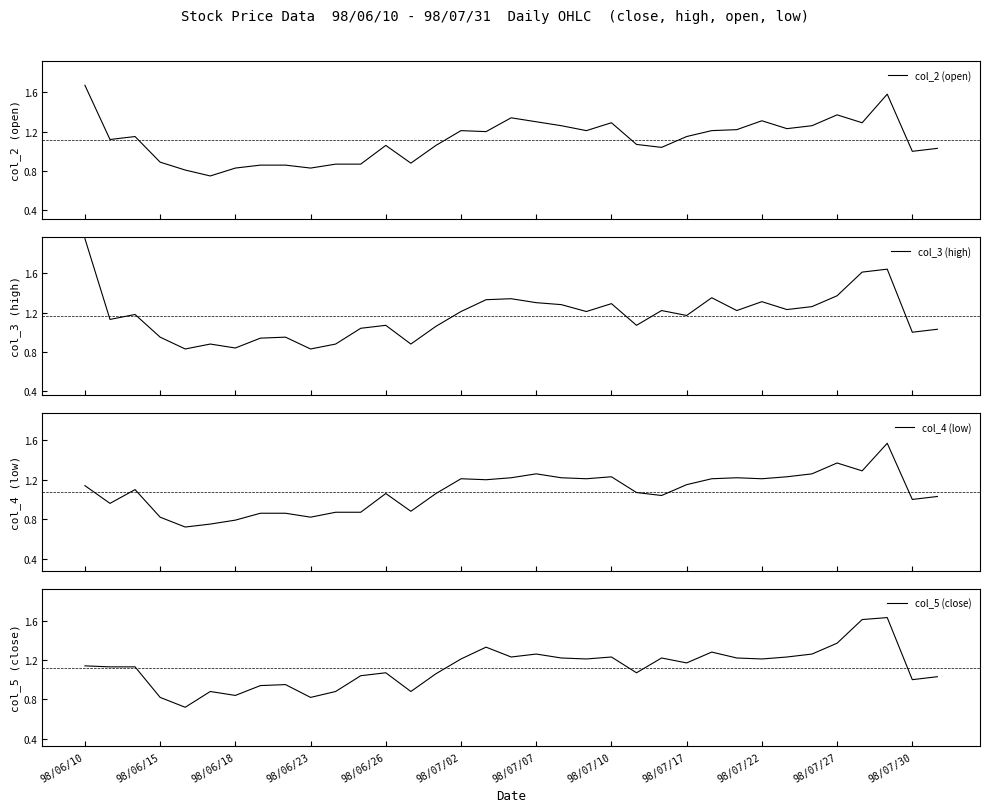

Reading left to right, what are all the values shown in this chart?

col_2 (open): 1.7	1.1	1.1	0.9	0.8	0.8	0.8	0.9	0.9	0.8	0.9	0.9	1.1	0.9	1.1	1.2	1.2	1.3	1.3	1.3	1.2	1.3	1.1	1.0	1.1	1.2	1.2	1.3	1.2	1.3	1.4	1.3	1.6	1.0	1.0
col_3 (high): 1.9	1.1	1.2	0.9	0.8	0.9	0.8	0.9	0.9	0.8	0.9	1.0	1.1	0.9	1.1	1.2	1.3	1.3	1.3	1.3	1.2	1.3	1.1	1.2	1.2	1.4	1.2	1.3	1.2	1.3	1.4	1.6	1.6	1.0	1.0
col_4 (low): 1.1	1.0	1.1	0.8	0.7	0.8	0.8	0.9	0.9	0.8	0.9	0.9	1.1	0.9	1.1	1.2	1.2	1.2	1.3	1.2	1.2	1.2	1.1	1.0	1.1	1.2	1.2	1.2	1.2	1.3	1.4	1.3	1.6	1.0	1.0
col_5 (close): 1.1	1.1	1.1	0.8	0.7	0.9	0.8	0.9	0.9	0.8	0.9	1.0	1.1	0.9	1.1	1.2	1.3	1.2	1.3	1.2	1.2	1.2	1.1	1.2	1.2	1.3	1.2	1.2	1.2	1.3	1.4	1.6	1.6	1.0	1.0